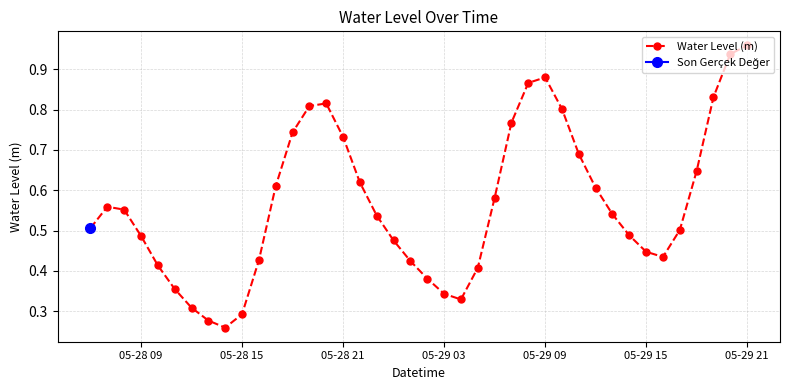

In Water Level (m), how many points are lower than both neighbors (excluding endpoints)?

3